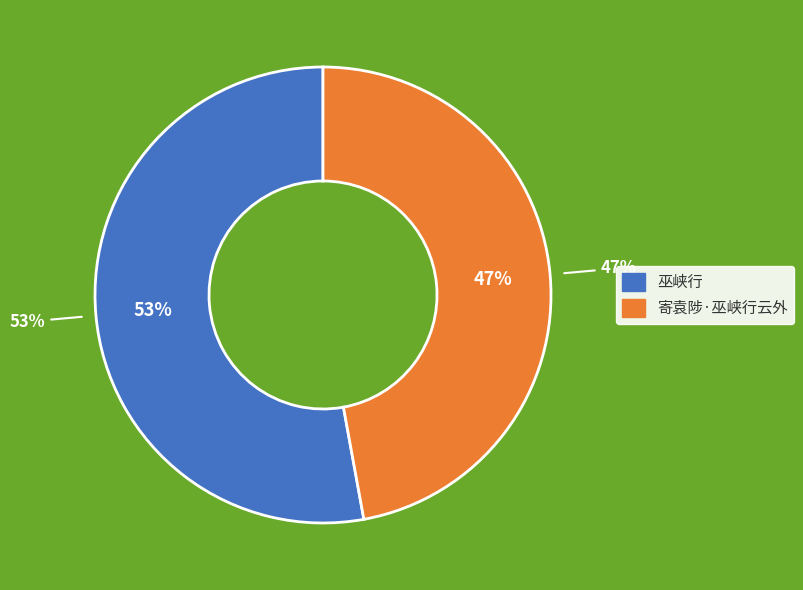

The 巫峡行 slice represents 53% of the pie. True or false?

True